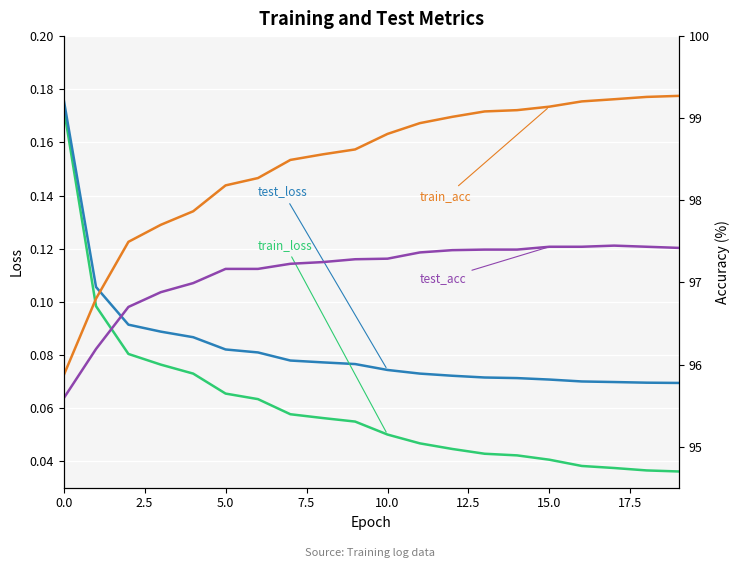

Between 0.0 and 17.5, which series saw the biggest shift?

train_acc